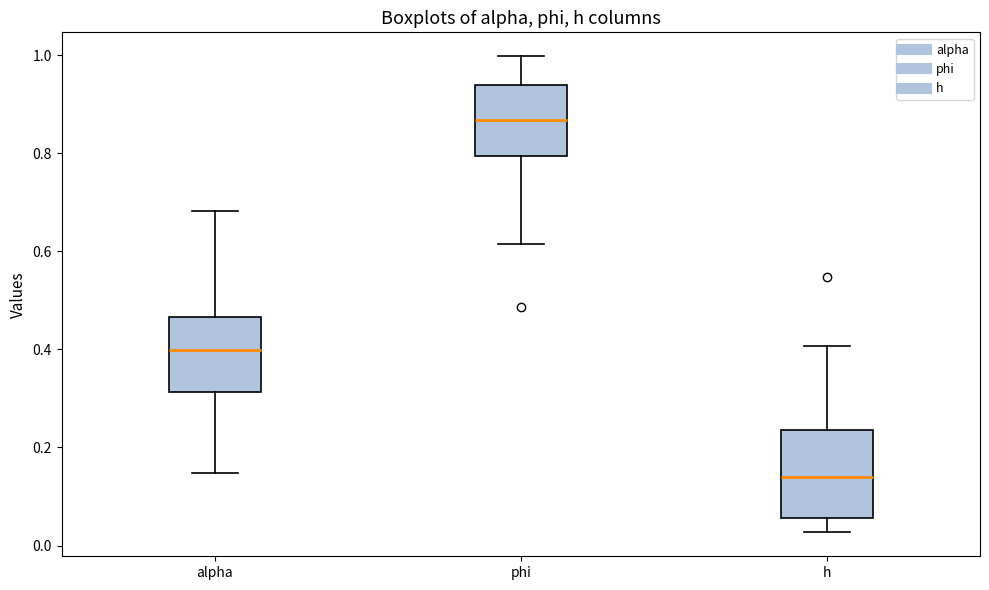

Where does the lower whisker of the box for phi end on the y-axis? The values are not printed on the chart, so give them approximately, as read against the axis.

0.62